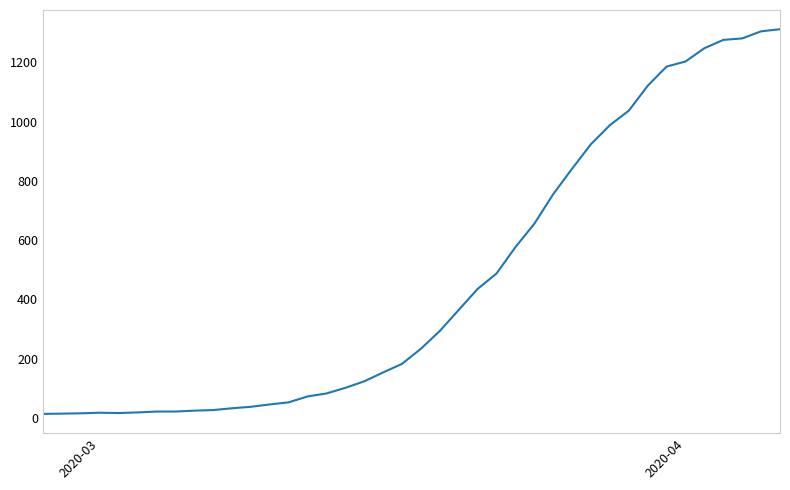

What is the difference between the maximum and minimum values?

1299